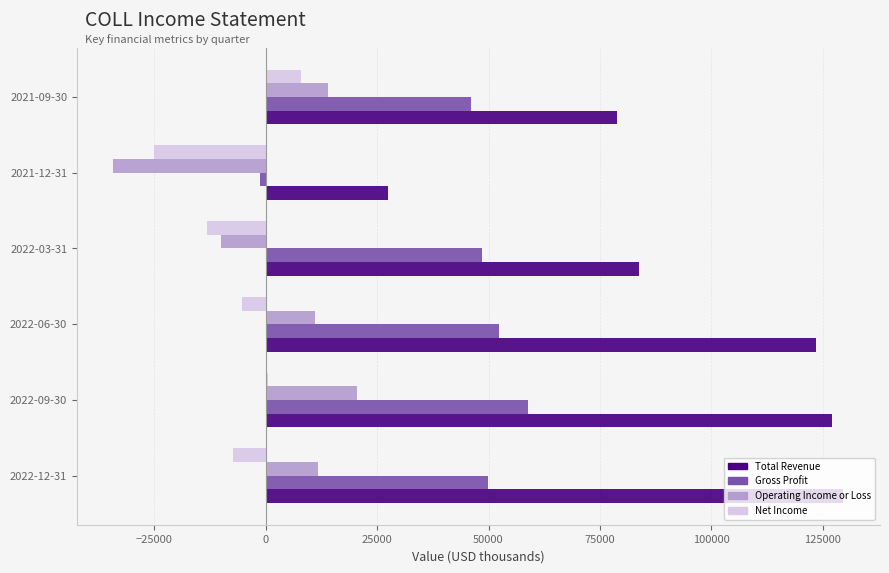

Which category has the highest value in the Operating Income or Loss series?

2022-09-30